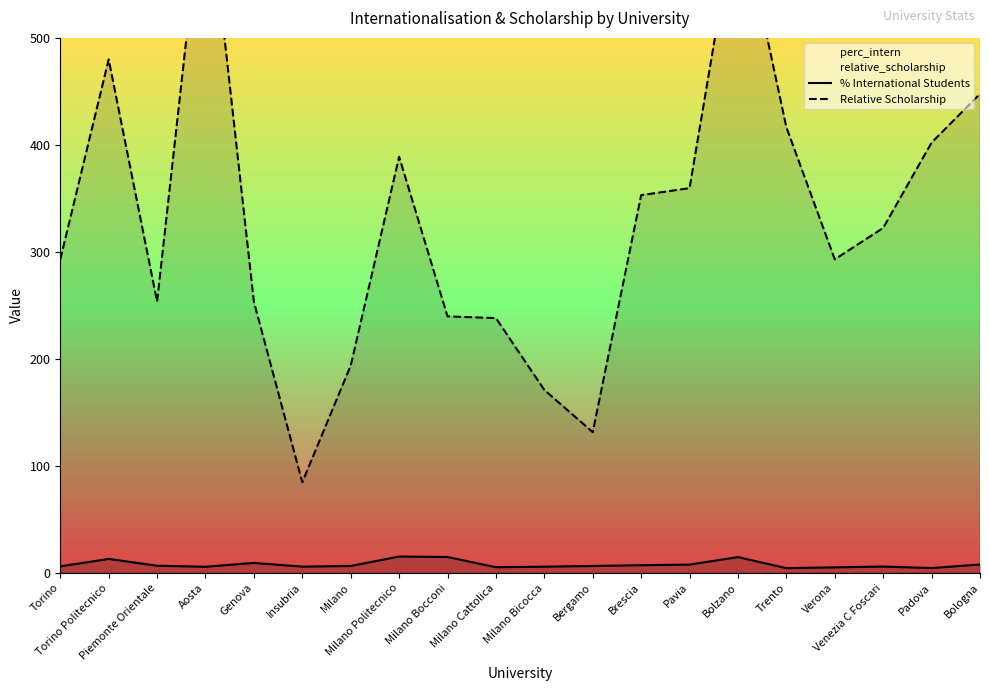

How many lines are shown in the chart?

2